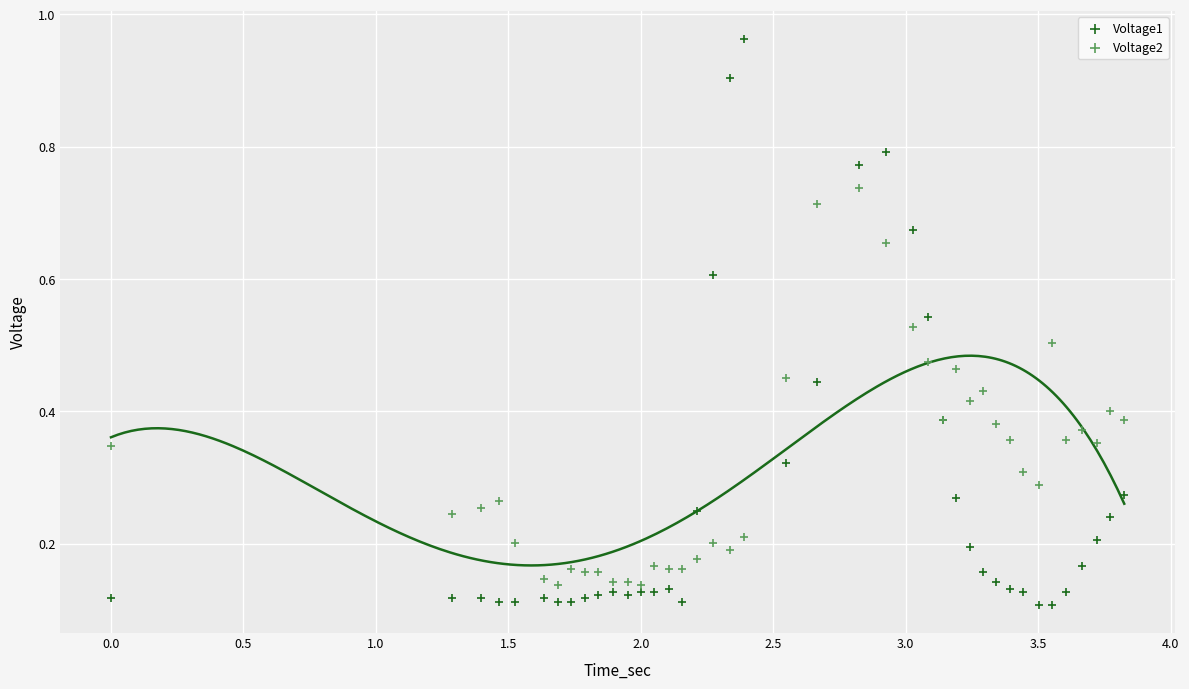

Which series reaches the maximum Y coordinate?

Voltage1